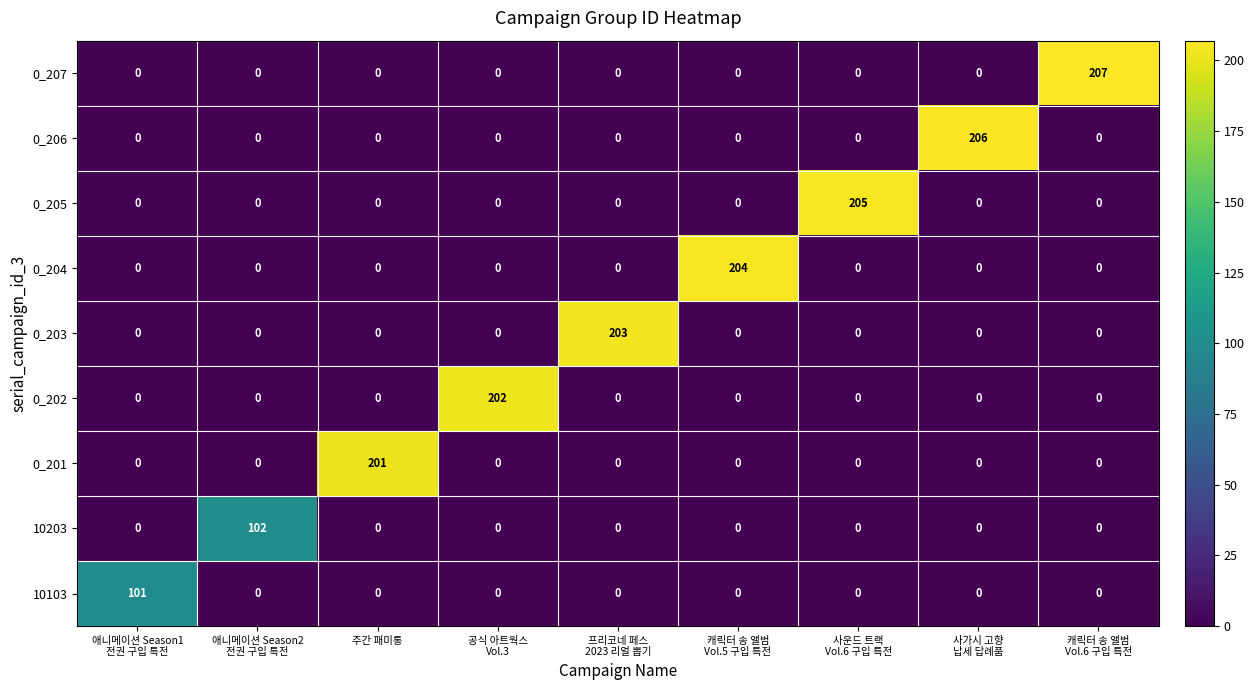

What is the maximum value shown in the chart?

207